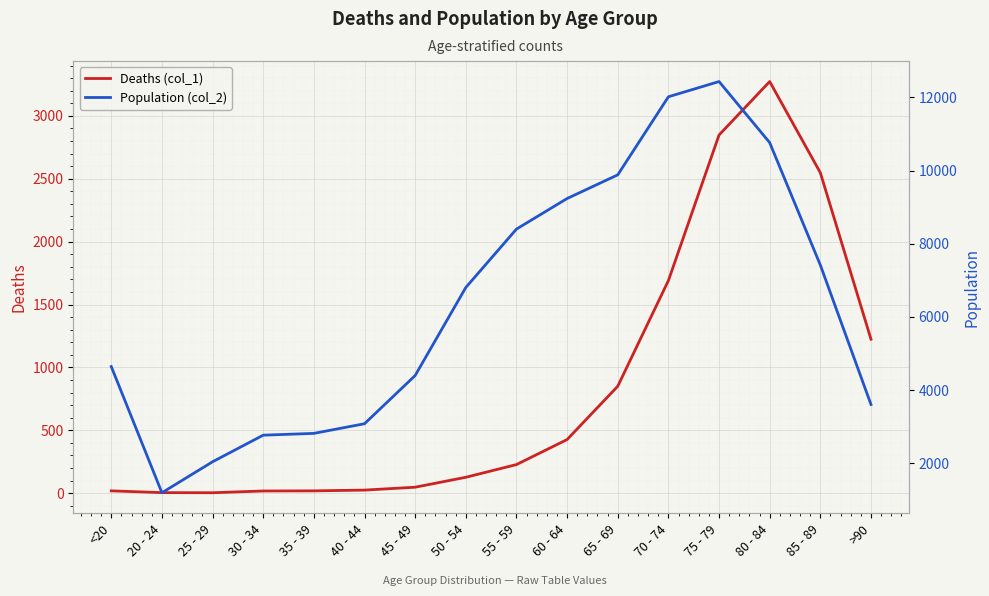

True or false: Deaths (col_1) has more than 1 points higher than both neighbors.

False